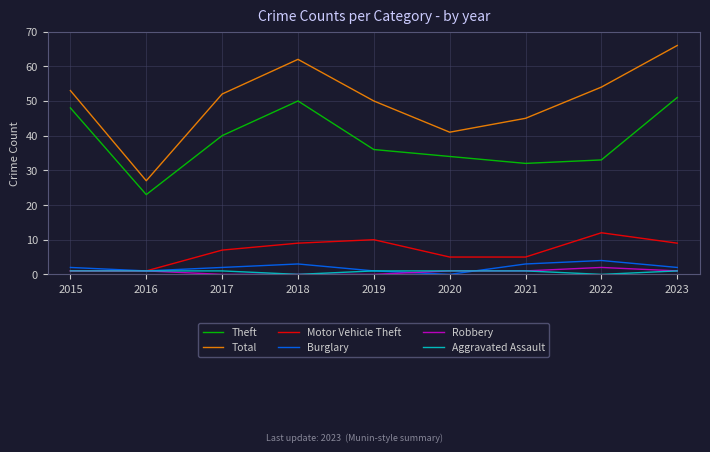

Between 2020 and 2021, which series saw the biggest shift?

Total